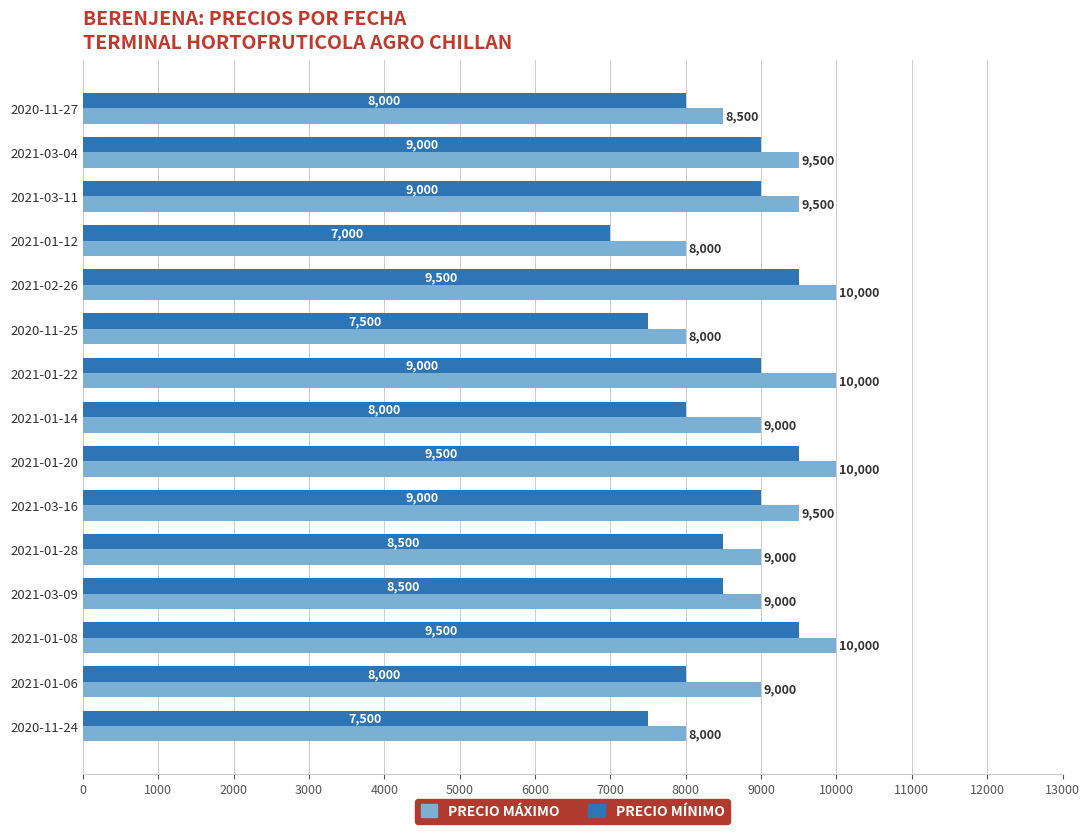

What is the greatest value displayed?

10000